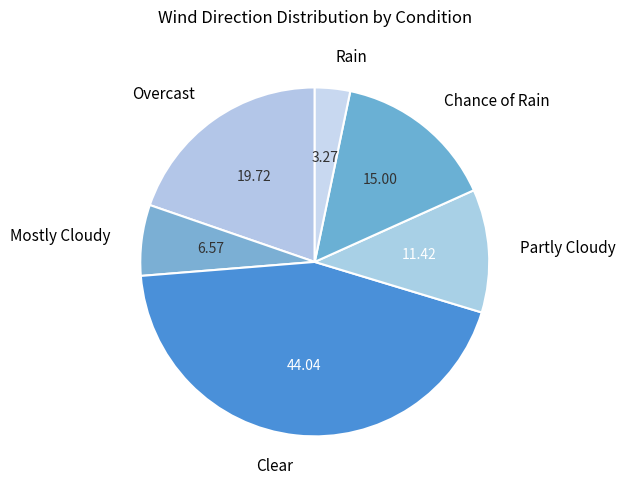

How many slices are in this pie chart?

6